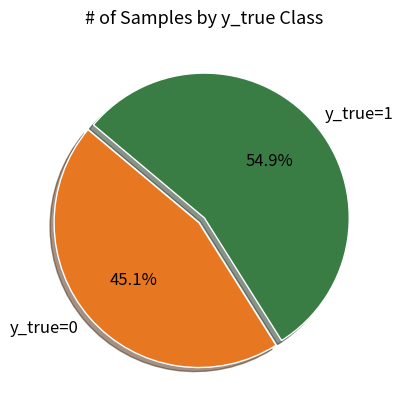

To the nearest percent, what portion does y_true=0 represent?

45%